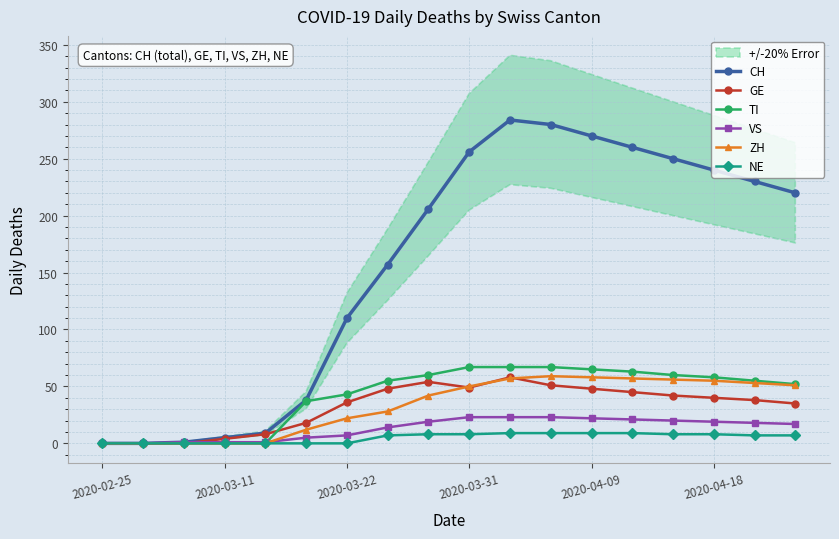

Does the chart have visible grid lines?

Yes